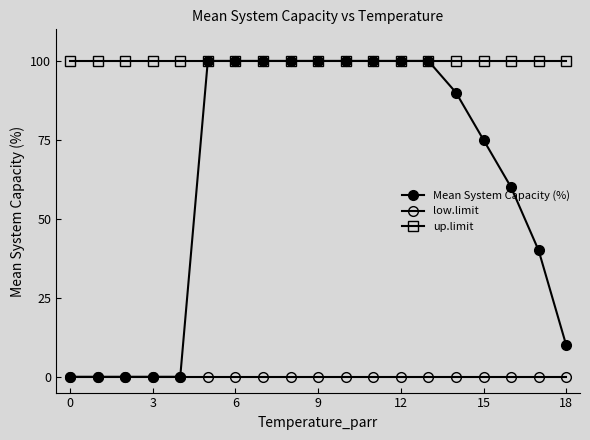

True or false: low.limit and Mean System Capacity (%) cross at least once.

False